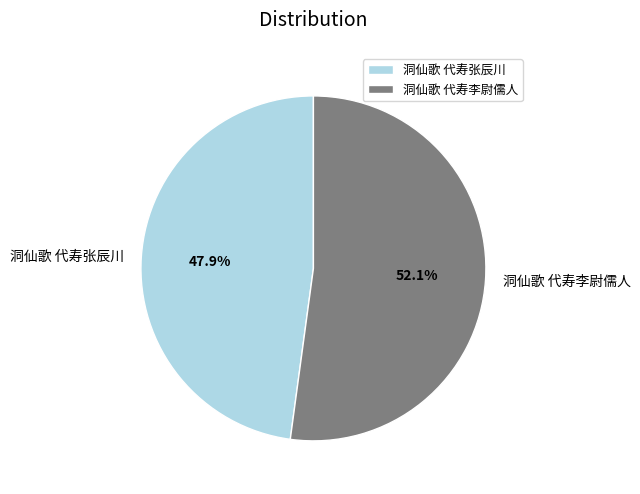

True or false: 洞仙歌 代寿张辰川 accounts for 56% of the total.

False